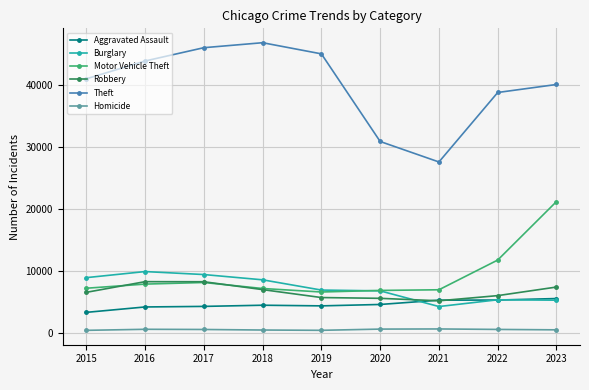

What is the sum of all Burglary values?

64990